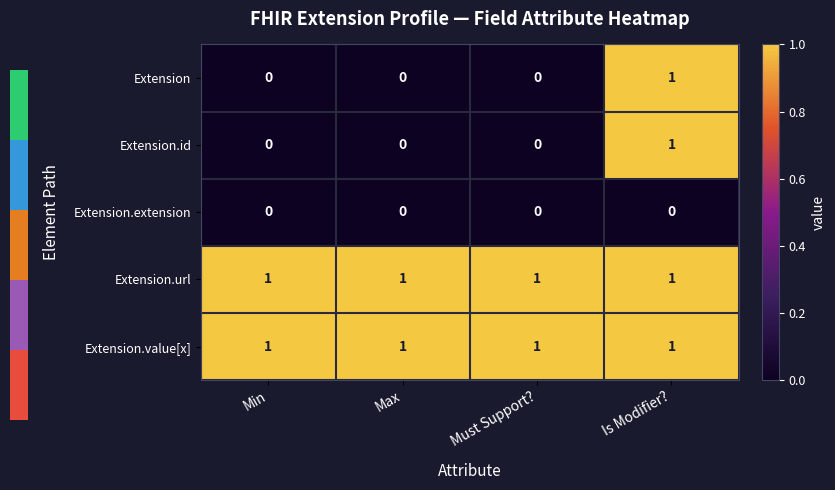

Which category has the highest value in the Extension series?

Is Modifier?